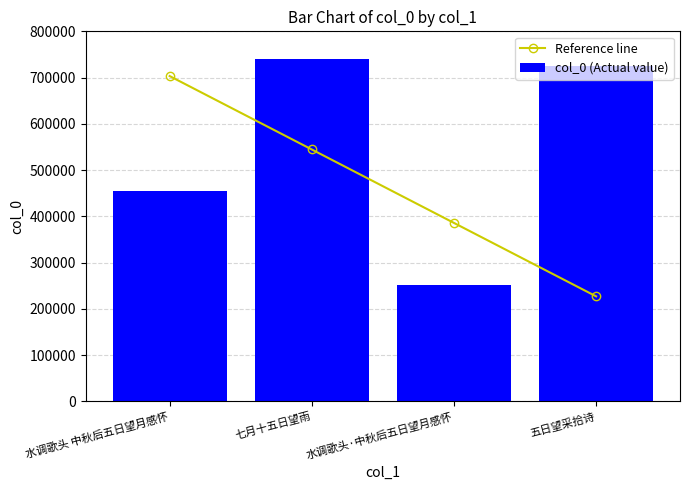

What is the difference between the maximum and minimum values in the col_0 (Actual value) series?

488115